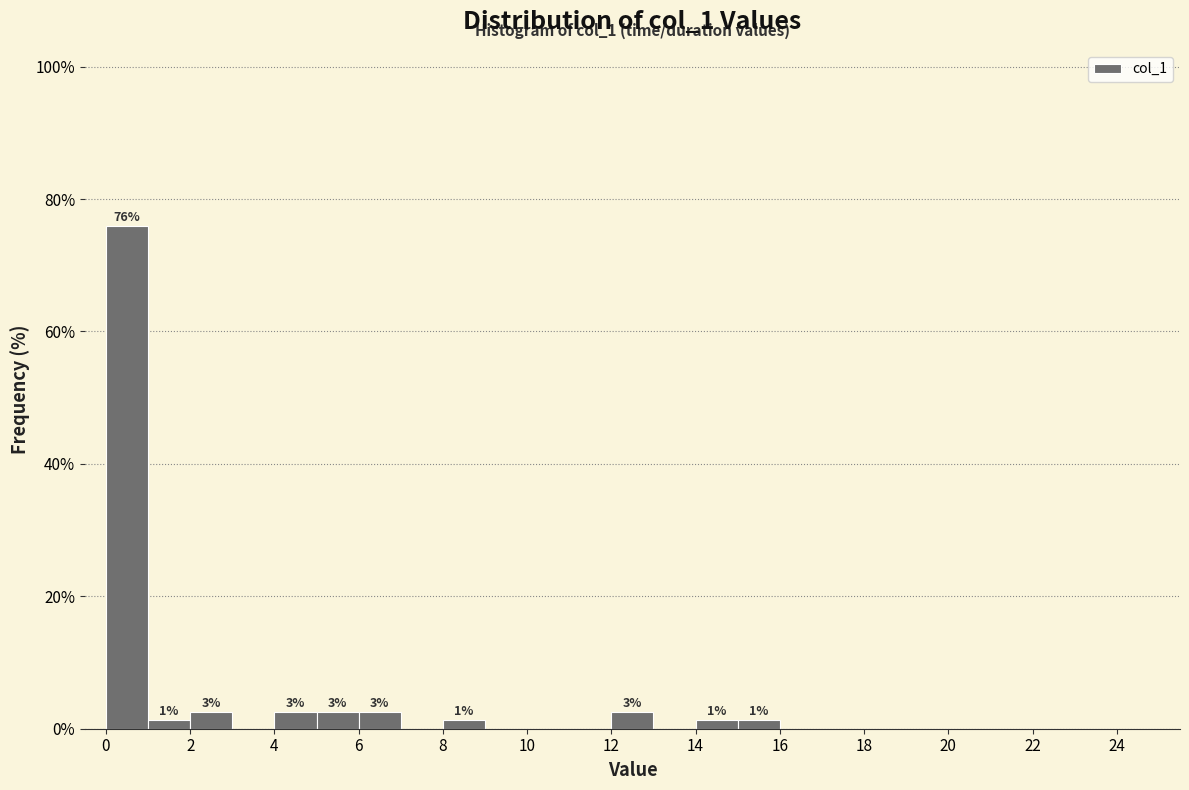

Over which range of the x-axis is the bar tallest?

0 to 1